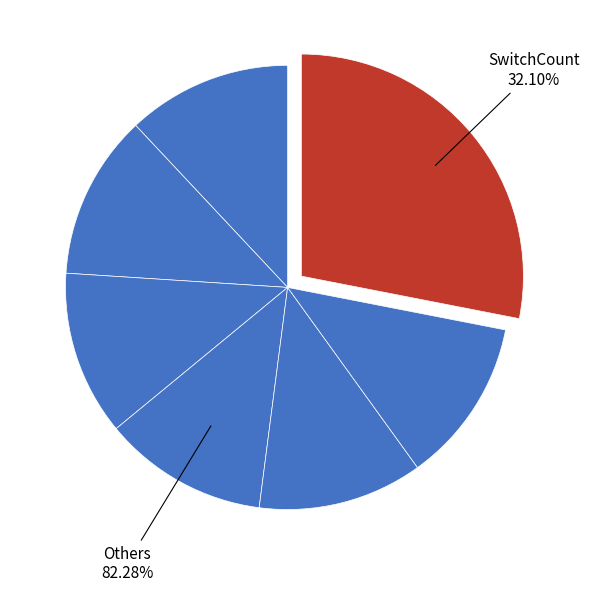

Does any single category account for the majority?

No